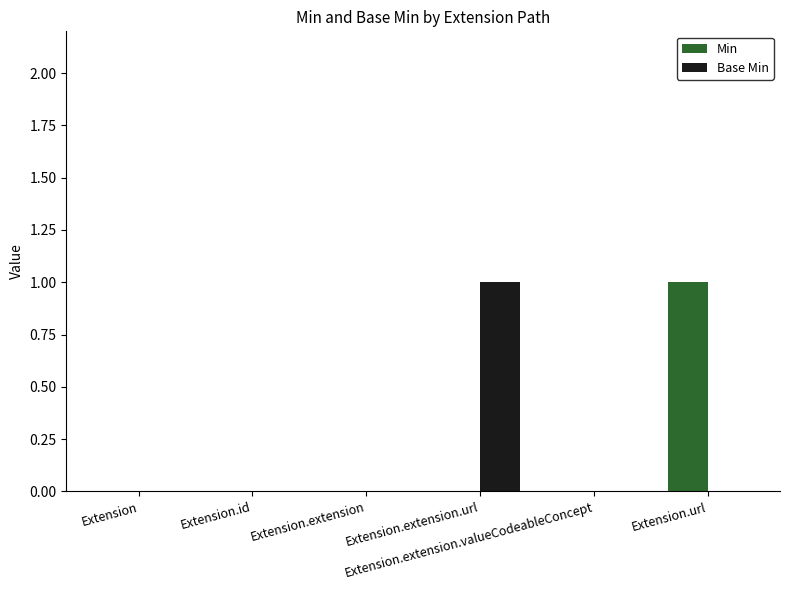

Reading right to left, what are all the values shown in this chart?

Min: 1	0	0	0	0	0
Base Min: 0	0	1	0	0	0